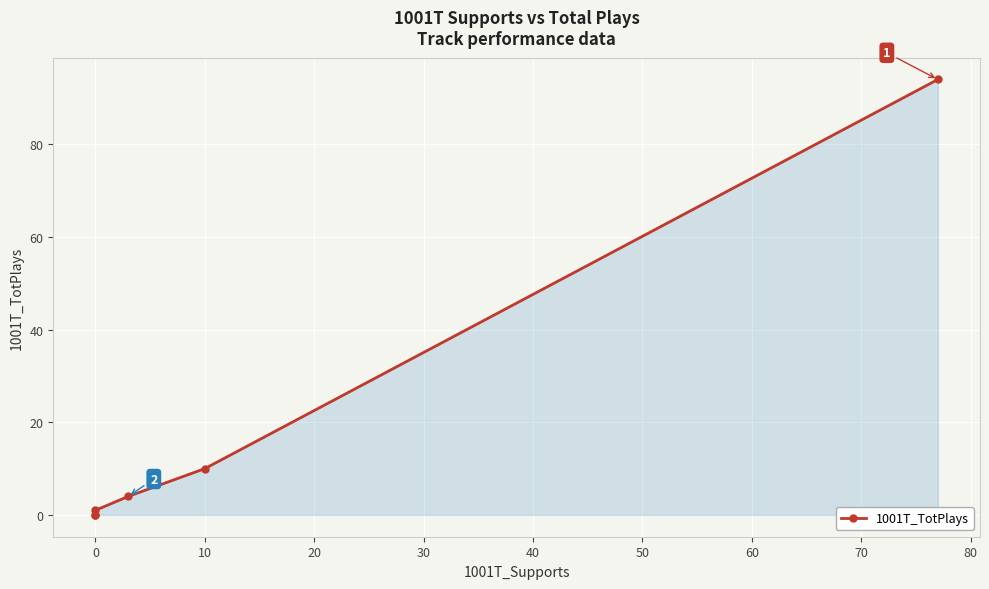

How many data points does each series have?

6